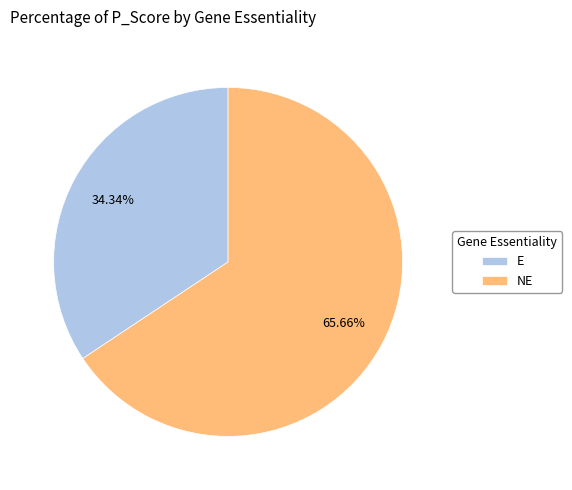

What percentage is the NE slice, to the nearest percent?

66%